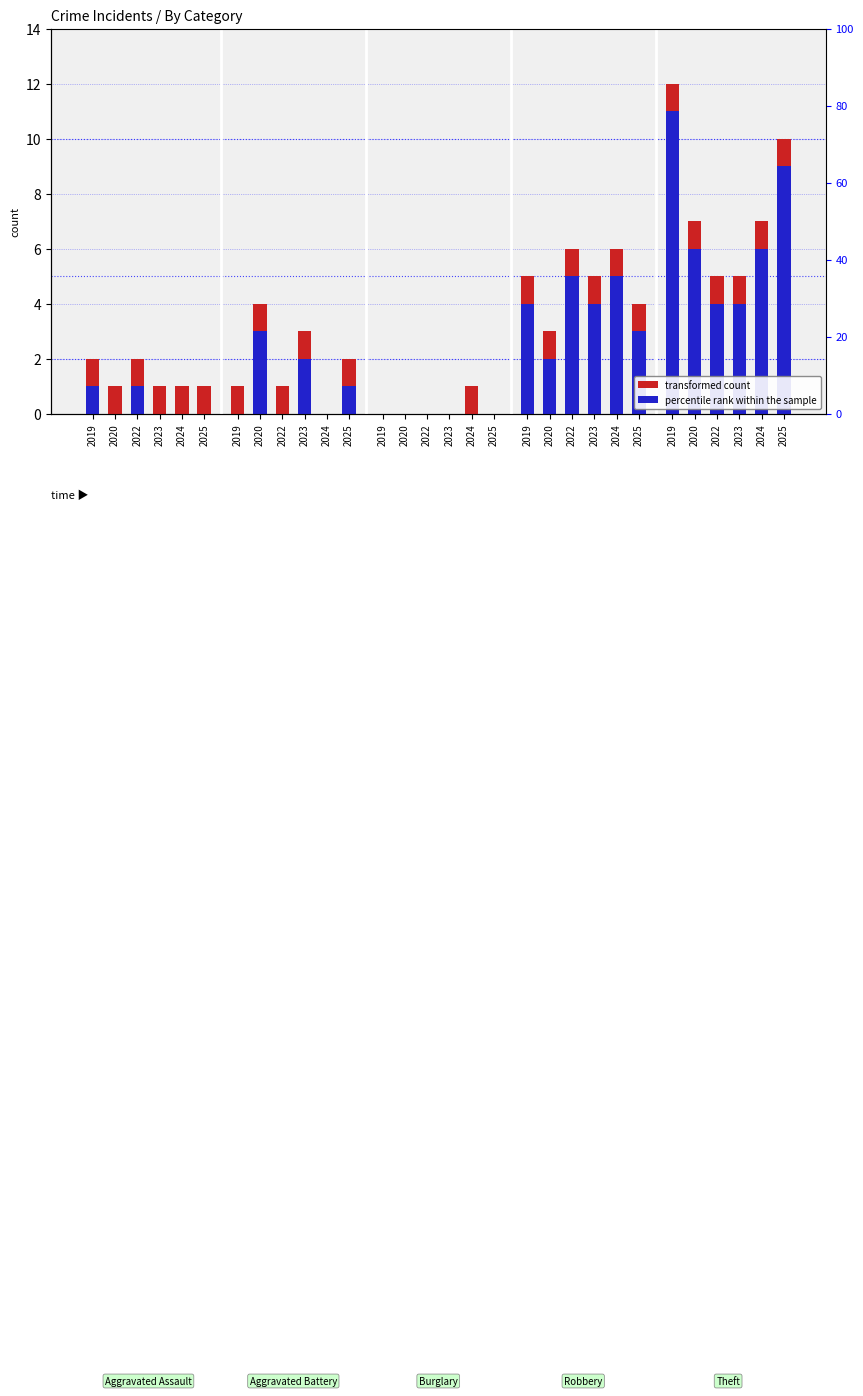

How many groups of bars are there?

30